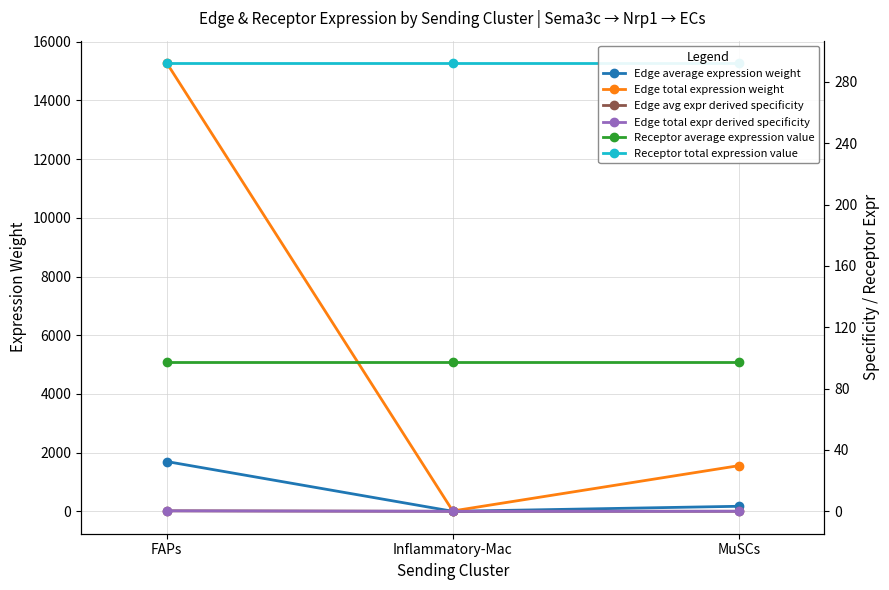

Between FAPs and Inflammatory-Mac, which series saw the biggest shift?

Edge total expression weight